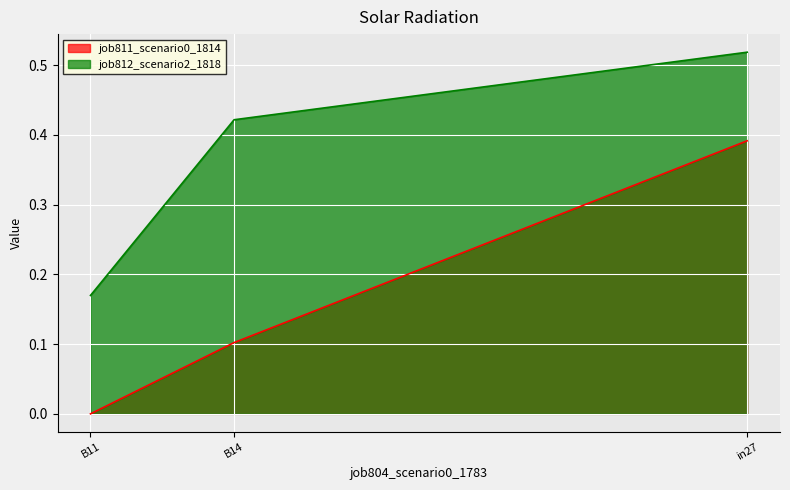

At which label is job812_scenario2_1818 closest to 0?

B11